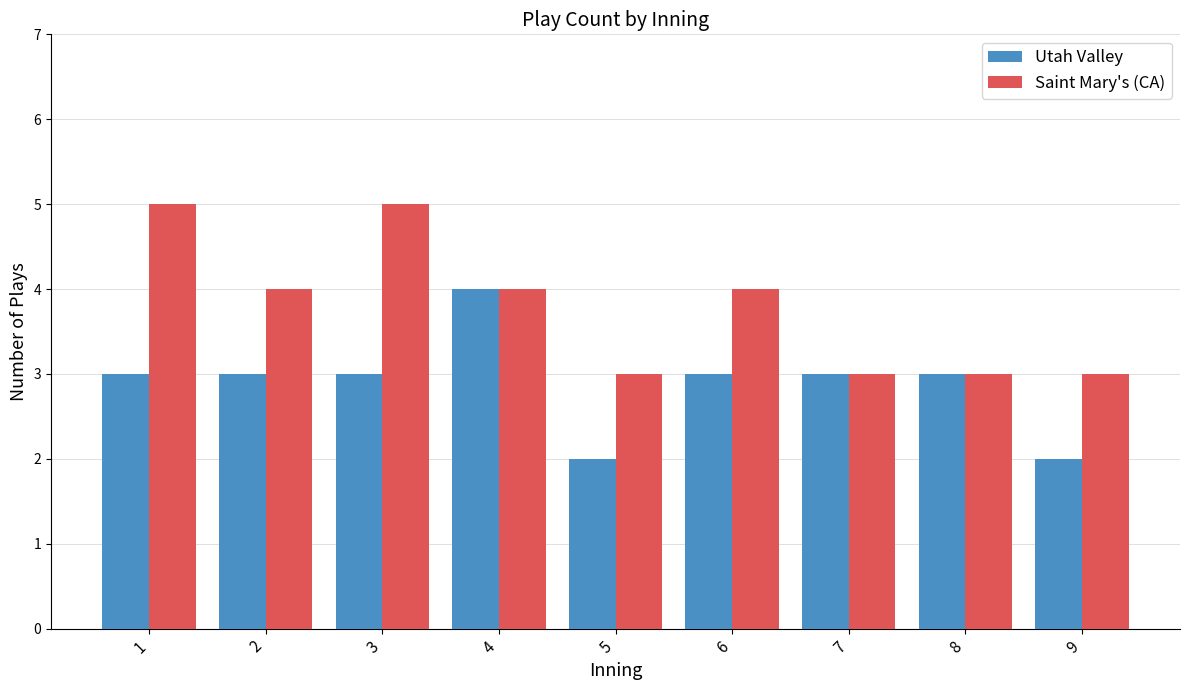

Which series changed the most between 3 and 7?

Saint Mary's (CA)